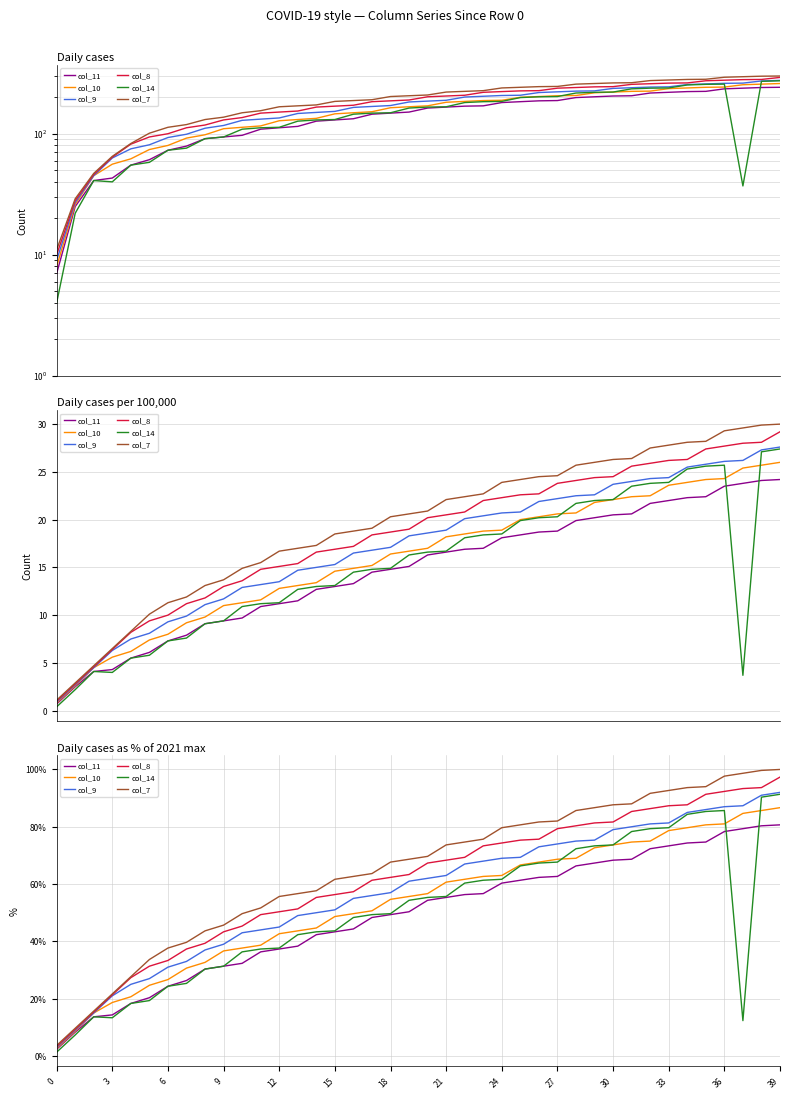

Which series has the largest total across all categories?

col_7